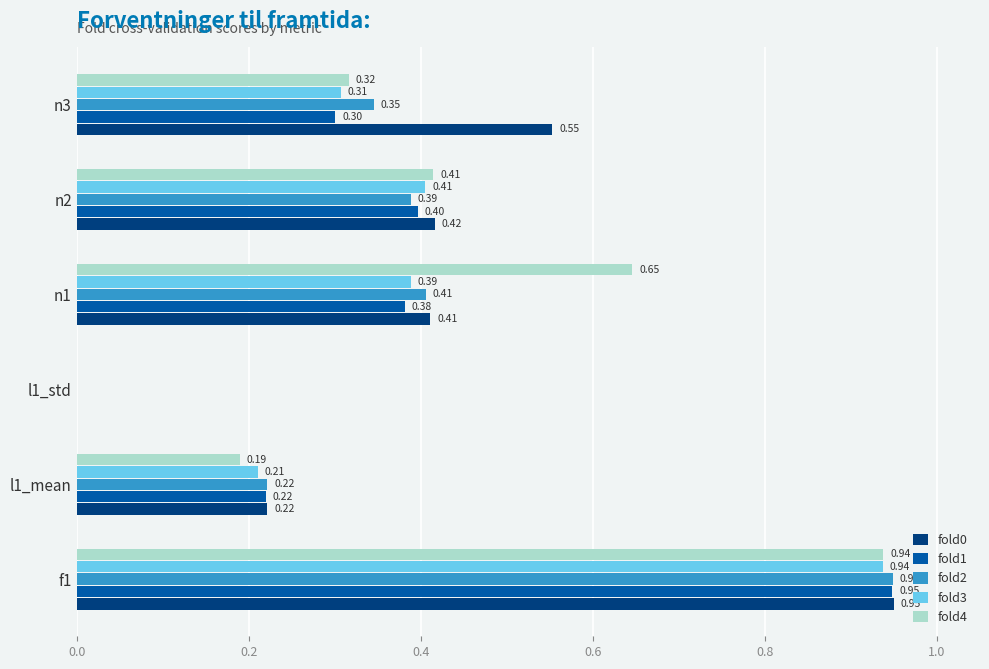

How many positive values does the fold3 series have?

5